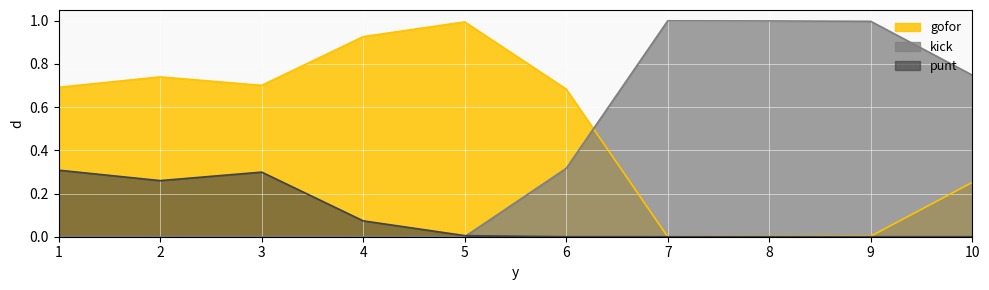

What is the difference between the maximum and minimum values in the punt series?

0.3